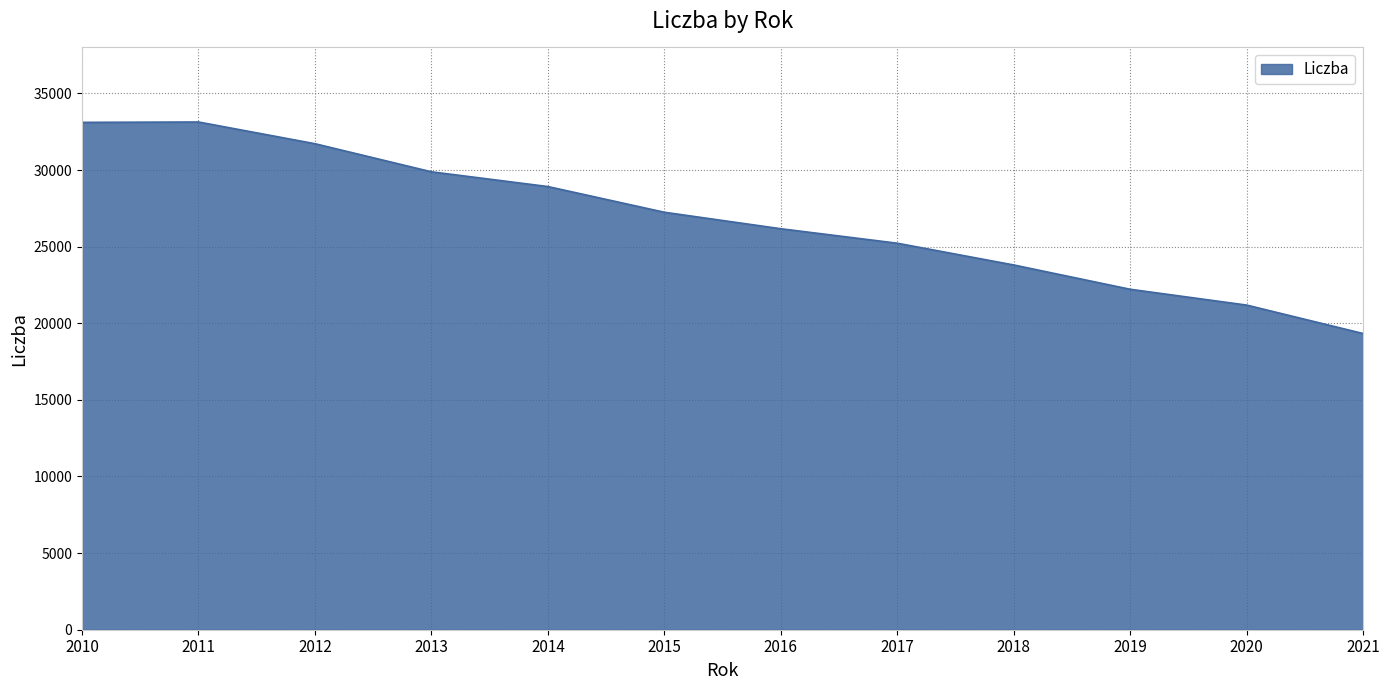

At which category does the data reach its first local peak?

2011